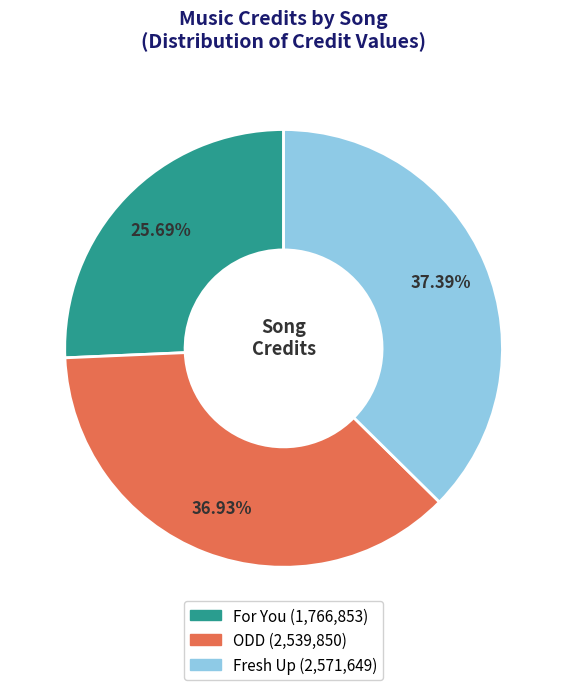

To the nearest percent, what is the average slice percentage?

33%